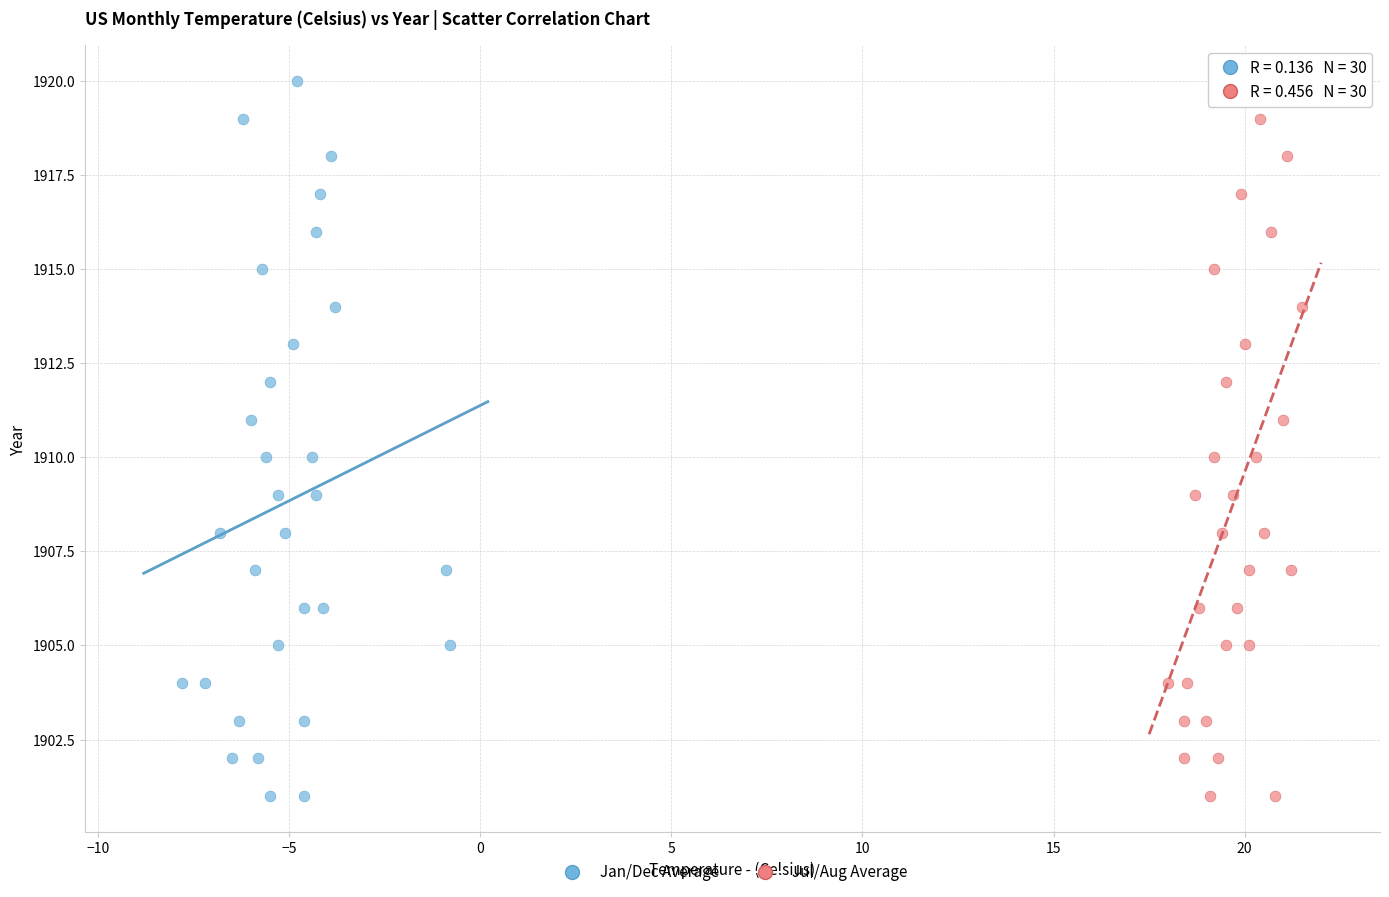

What are all the series names shown in the legend?

Jan/Dec Average, Jul/Aug Average